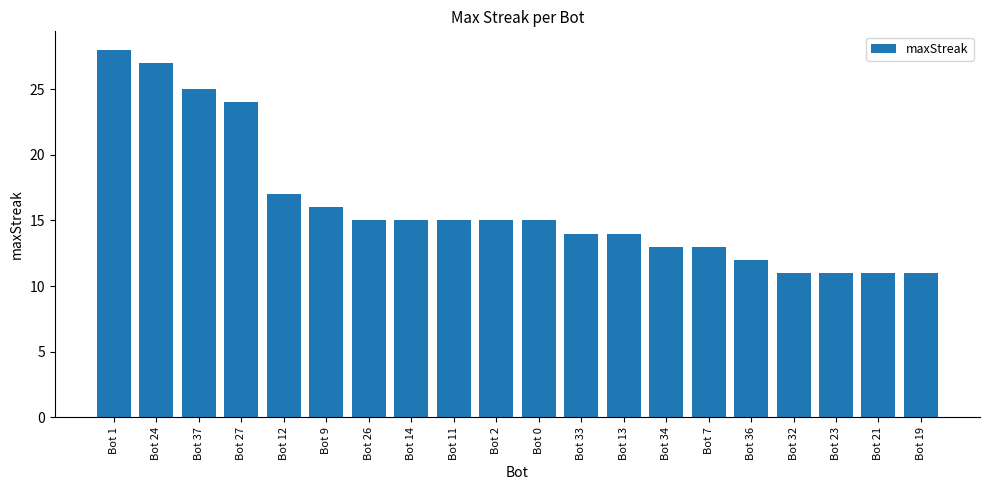

Which label corresponds to the largest value in the chart?

Bot 1